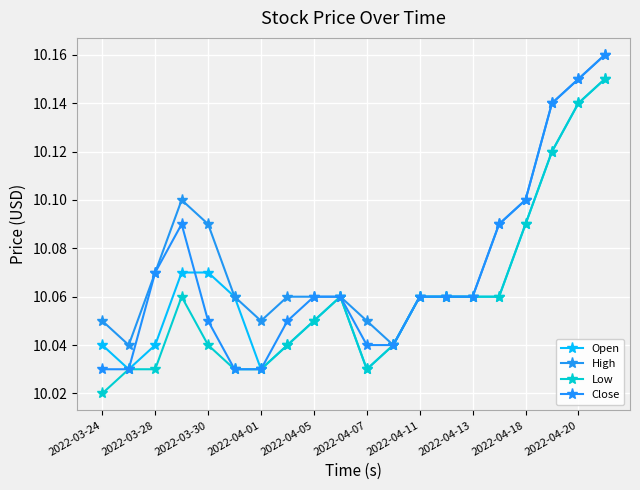

Is this an area chart (filled region under the line)?

No